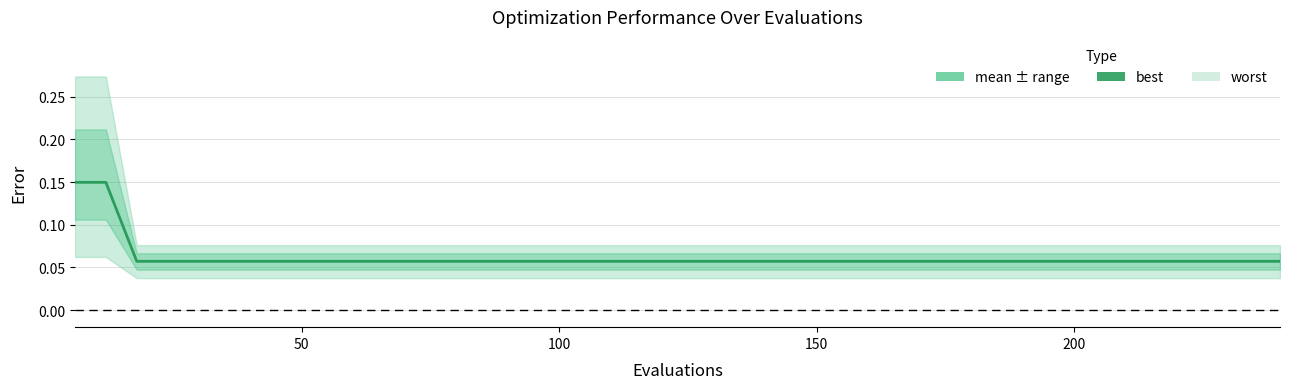

Reading left to right, extract all data points from this chart.

0.1	0.1	0.1	0.1	0.1	0.1	0.1	0.1	0.1	0.1	0.1	0.1	0.1	0.1	0.1	0.1	0.1	0.1	0.1	0.1	0.1	0.1	0.1	0.1	0.1	0.1	0.1	0.1	0.1	0.1	0.1	0.1	0.1	0.1	0.1	0.1	0.1	0.1	0.1	0.1